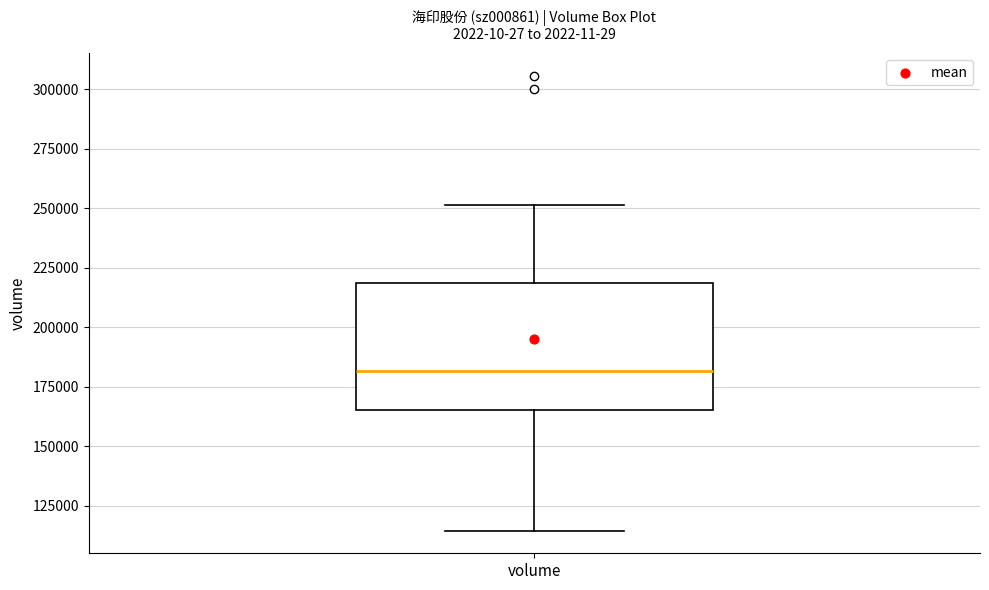

Read this box plot against the y-axis: the position of the median line, the range covered by the box, and the ends of both whiskers. The values are not printed on the chart, so give them approximately, as read against the axis.

median 180000, box 165000 to 220000, whiskers 115000 to 250000